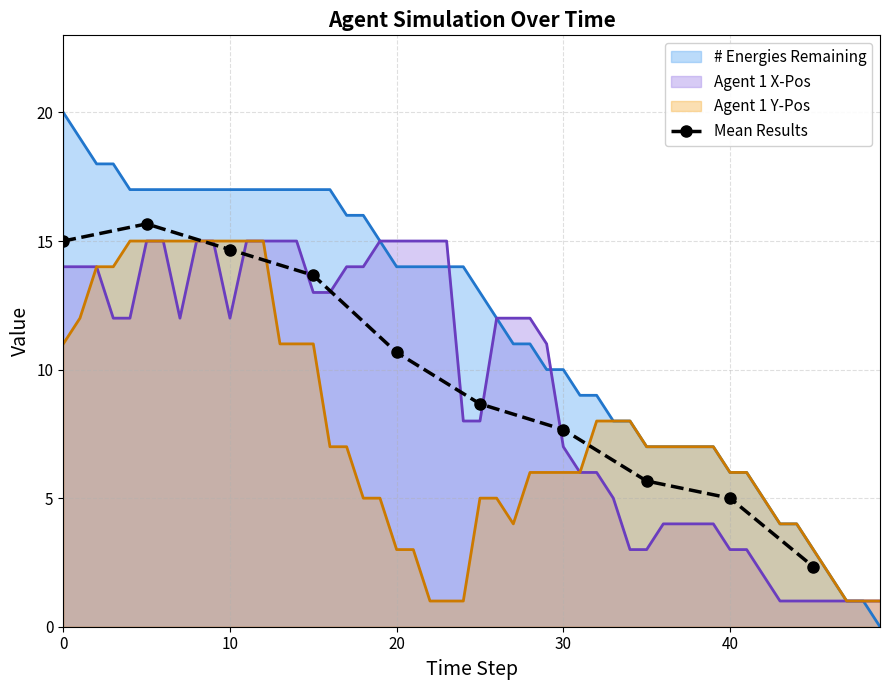

What is the average value?

9.9